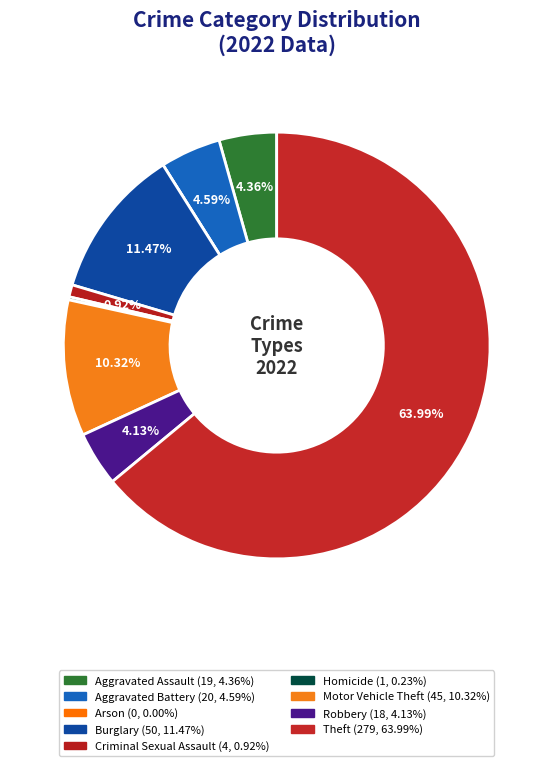

The Burglary slice represents 19% of the pie. True or false?

False